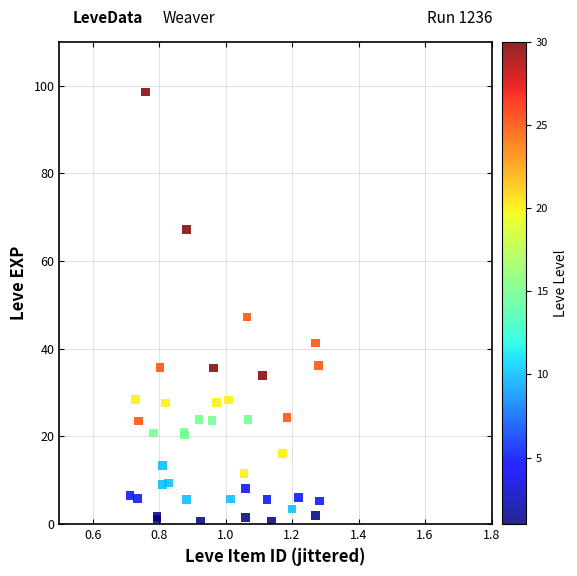

What Y value in the scatter plot is closest to 49?

47.3